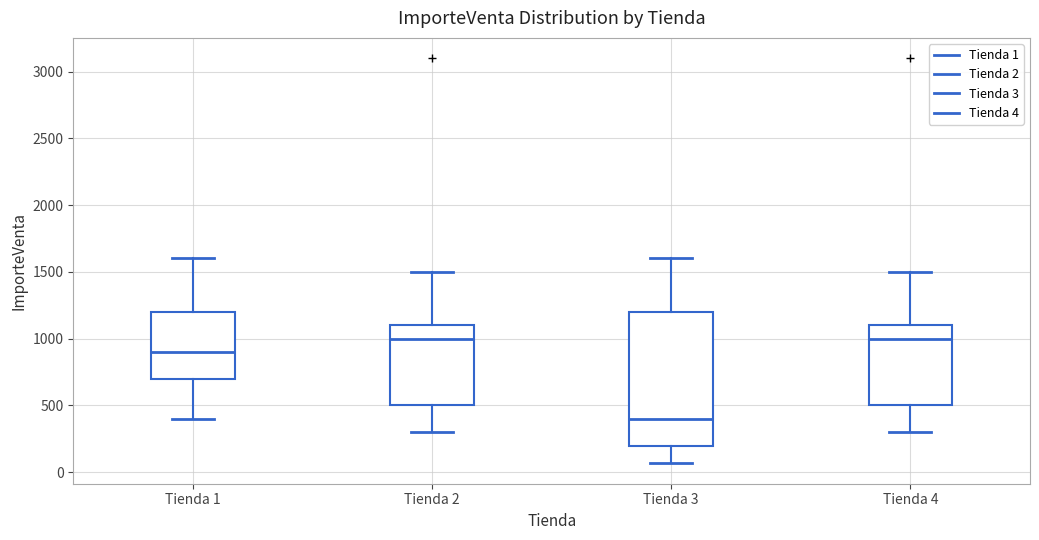

Where does the median line of the box for Tienda 3 sit on the y-axis? The values are not printed on the chart, so give them approximately, as read against the axis.

400